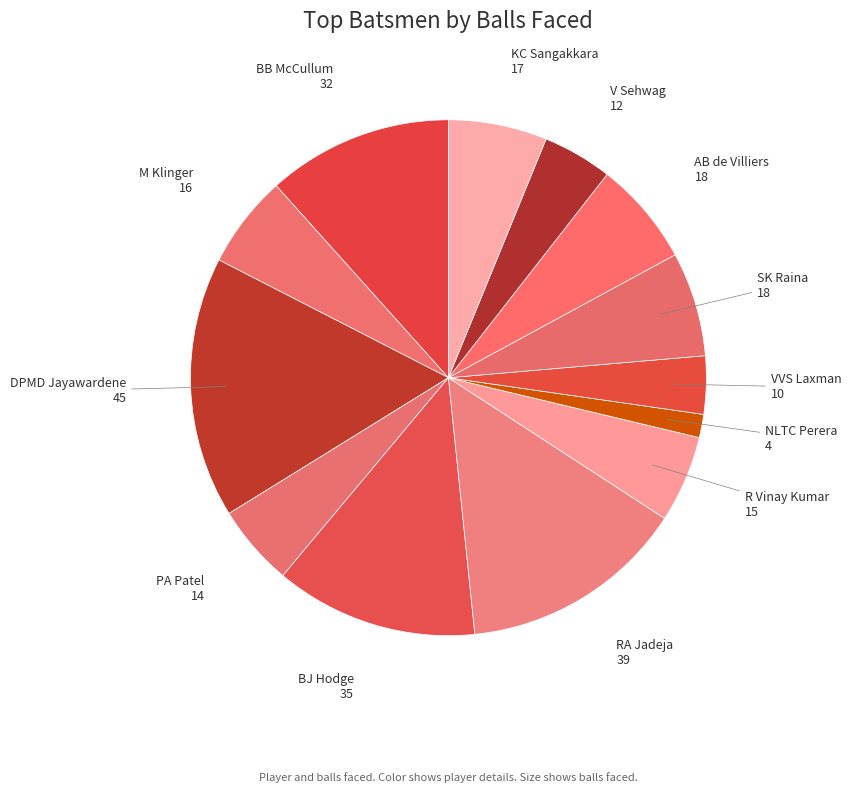

Is there a majority slice in this chart?

No